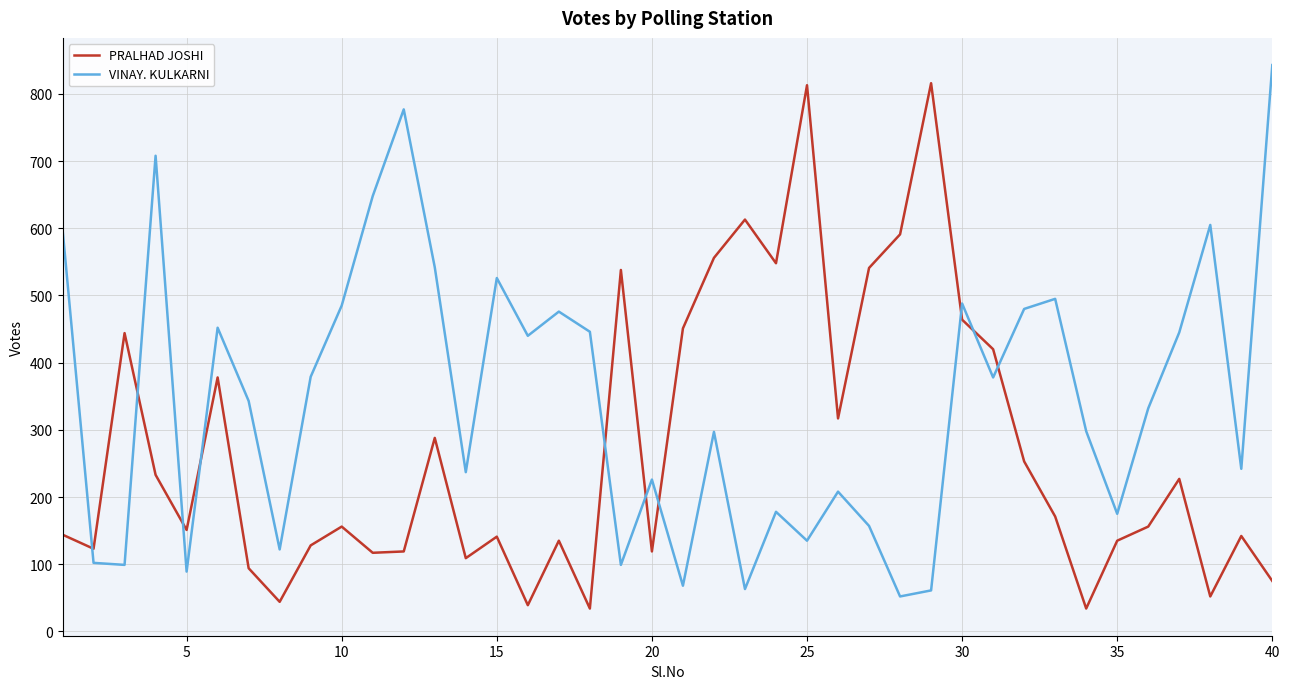

What is the sum of all PRALHAD JOSHI values?

10909